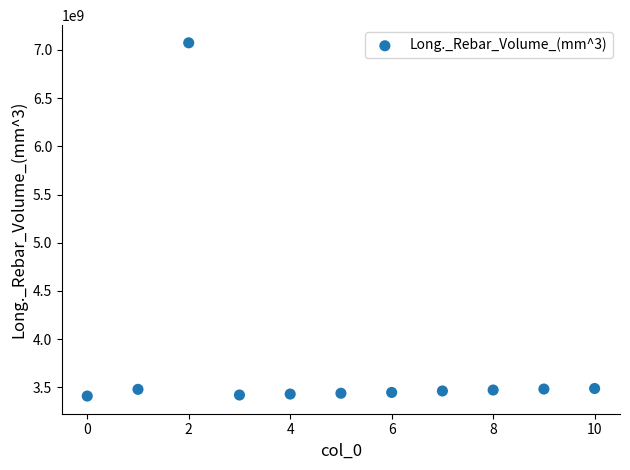

What is the average Y value?

3782540245.2